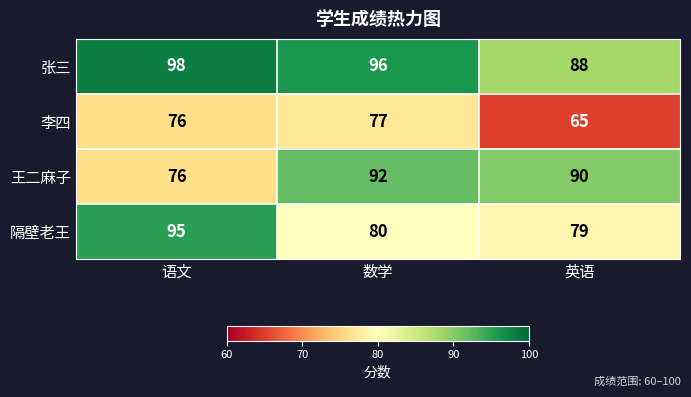

Reading left to right, list all the values displayed in this chart.

张三: 98	96	88
李四: 76	77	65
王二麻子: 76	92	90
隔壁老王: 95	80	79